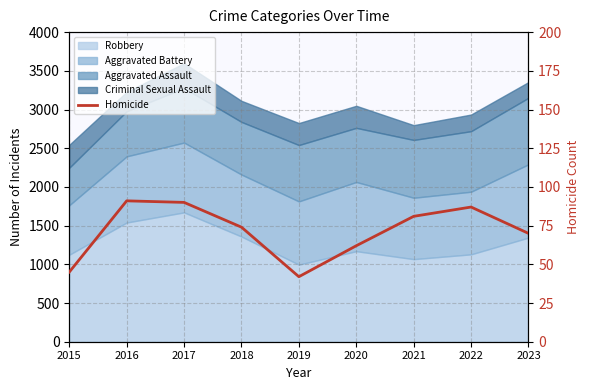

Read the value at 2022, to the nearest 10.

90